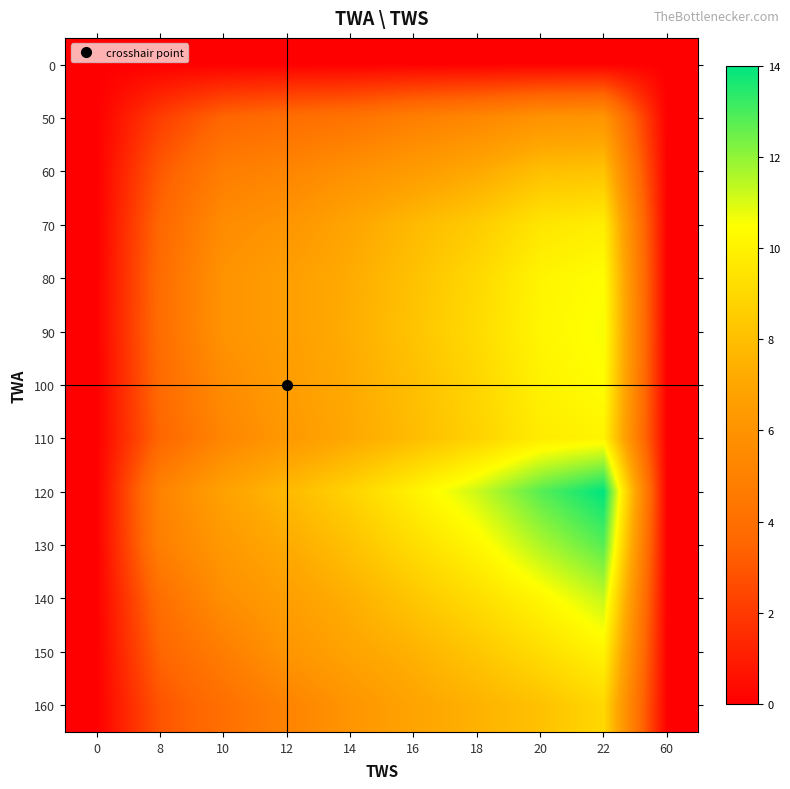

Reading left to right, list all the values displayed in this chart.

0: 0=0.0	8=0.0	10=0.0	12=0.0	14=0.0	16=0.0	18=0.0	20=0.0	22=0.0	60=0.0
50: 0=0.0	8=2.1	10=3.5	12=3.9	14=4.2	16=4.8	18=5.3	20=6.0	22=6.1	60=0.0
60: 0=0.0	8=3.0	10=4.8	12=5.2	14=5.8	16=6.5	18=7.1	20=8.0	22=8.2	60=0.0
70: 0=0.0	8=3.6	10=5.6	12=6.1	14=7.0	16=7.8	18=8.5	20=9.5	22=9.8	60=0.0
80: 0=0.0	8=3.9	10=6.0	12=6.6	14=7.2	16=8.1	18=9.0	20=10.1	22=10.4	60=0.0
90: 0=0.0	8=3.9	10=6.0	12=6.6	14=7.3	16=8.2	18=9.1	20=10.2	22=10.6	60=0.0
100: 0=0.0	8=3.8	10=5.6	12=6.5	14=7.2	16=8.0	18=8.9	20=10.0	22=10.4	60=0.0
110: 0=0.0	8=3.5	10=5.2	12=6.3	14=7.1	16=7.9	18=8.8	20=9.8	22=10.1	60=0.0
120: 0=0.0	8=5.1	10=6.8	12=7.8	14=8.8	16=10.0	18=11.2	20=12.8	22=14.0	60=0.0
130: 0=0.0	8=4.9	10=6.3	12=7.2	14=8.1	16=9.2	18=10.2	20=11.6	22=12.8	60=0.0
140: 0=0.0	8=4.0	10=5.8	12=6.6	14=7.4	16=8.3	18=9.2	20=10.2	22=11.3	60=0.0
150: 0=0.0	8=3.5	10=4.8	12=6.1	14=6.9	16=7.5	18=8.3	20=9.2	22=10.1	60=0.0
160: 0=0.0	8=2.9	10=4.0	12=5.1	14=6.1	16=6.9	18=7.5	20=8.1	22=9.0	60=0.0